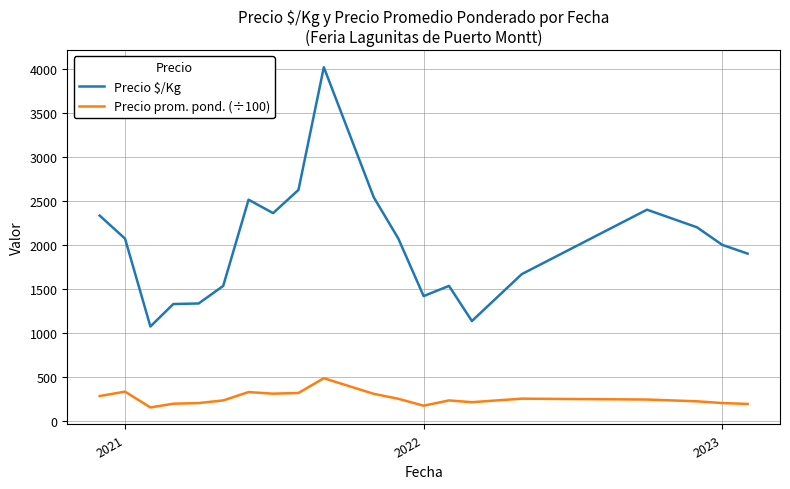

Which series has the widest spread of values?

Precio $/Kg